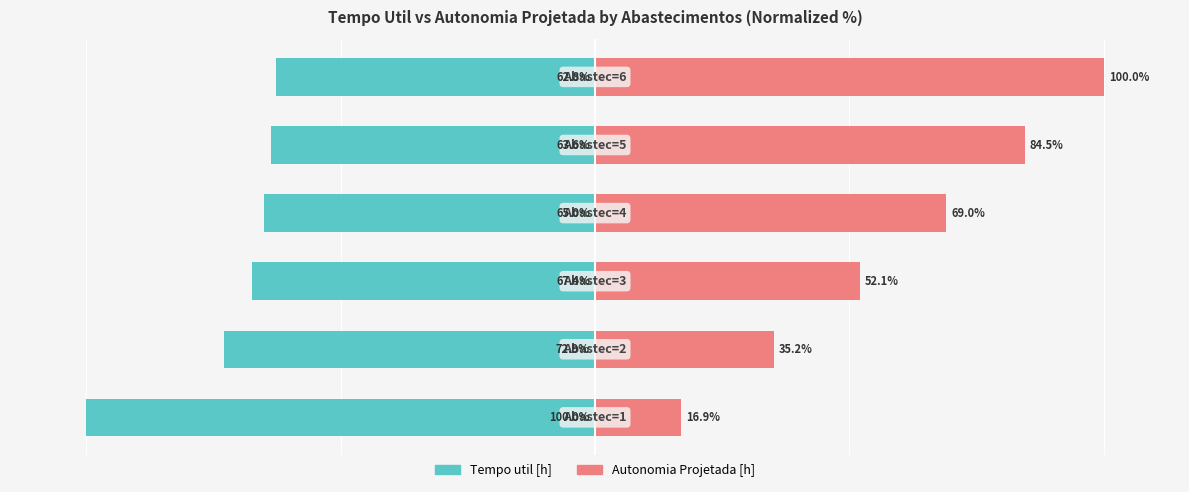

Reading left to right, extract all data points from this chart.

Tempo util [h]: 0=-100.0	1=-72.9	2=-67.4	3=-65.0	4=-63.6	5=-62.8
Autonomia Projetada [h]: 0=16.9	1=35.2	2=52.1	3=69.0	4=84.5	5=100.0